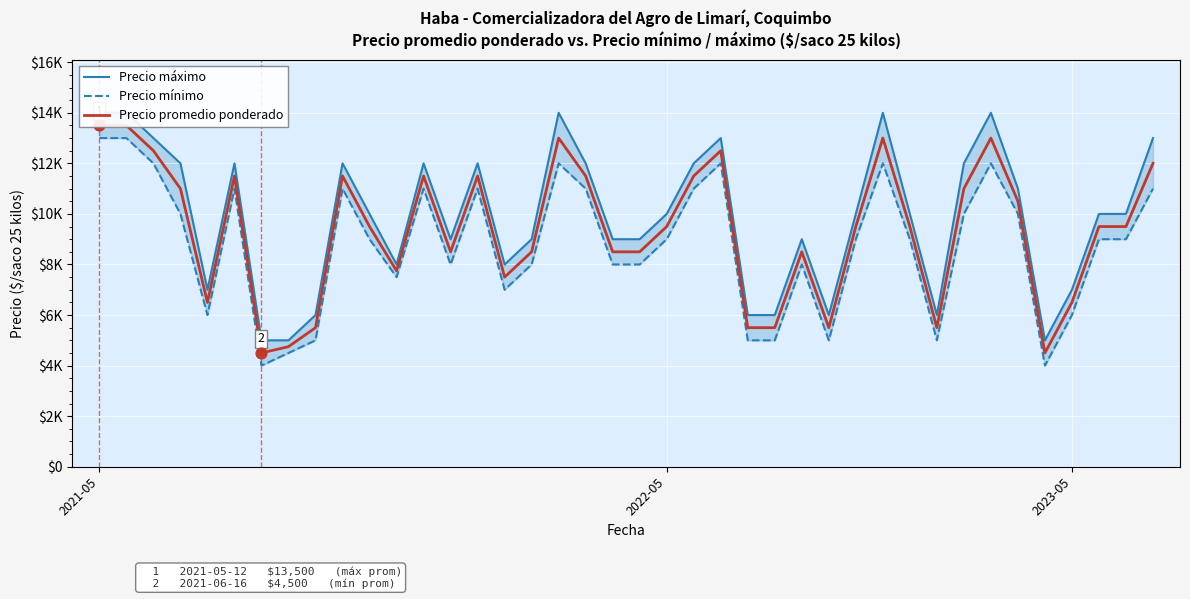

Is the value of Precio máximo at 8 greater than the value of Precio promedio ponderado at 27?

Yes